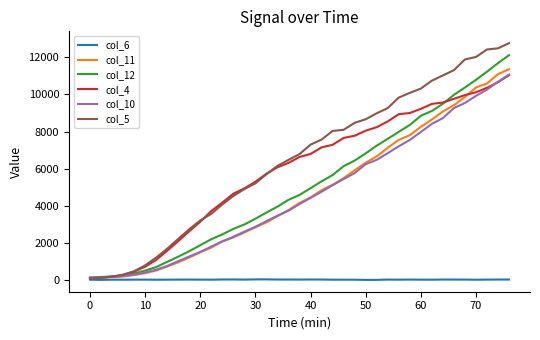

Which series has the largest range (max minus min)?

col_5